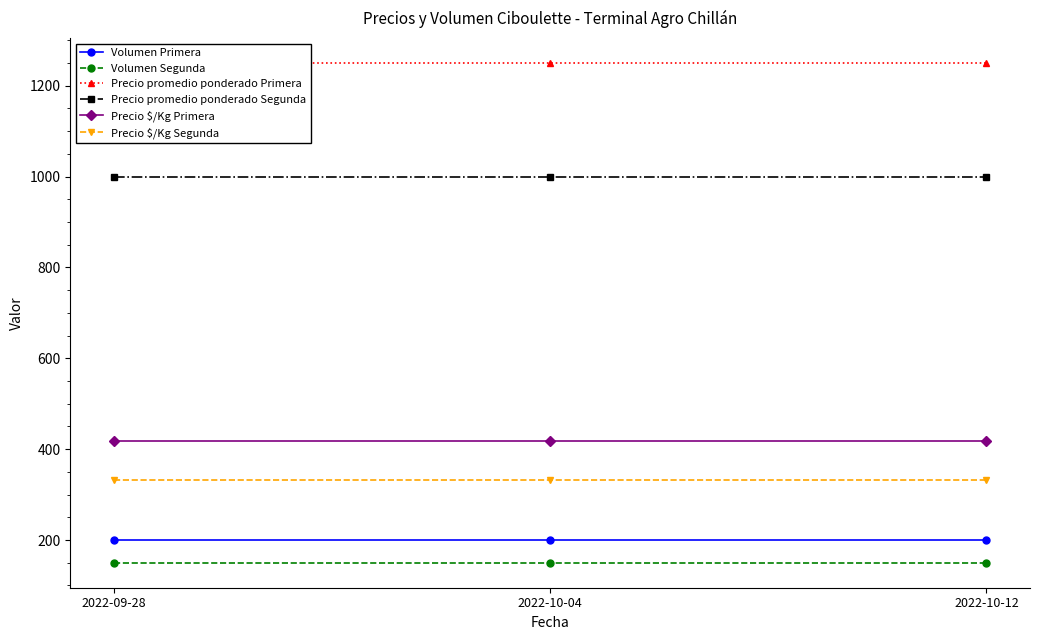

What is the sum of the Precio promedio ponderado Primera values at 2022-10-12 and 2022-10-04?

2500